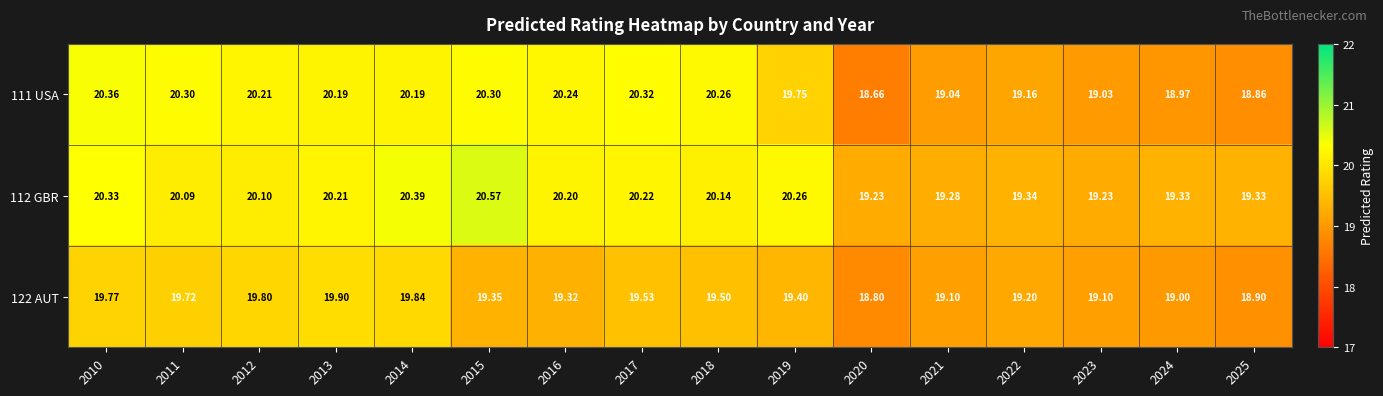

Is the value of 112 GBR at 2016 greater than the value of 111 USA at 2022?

Yes